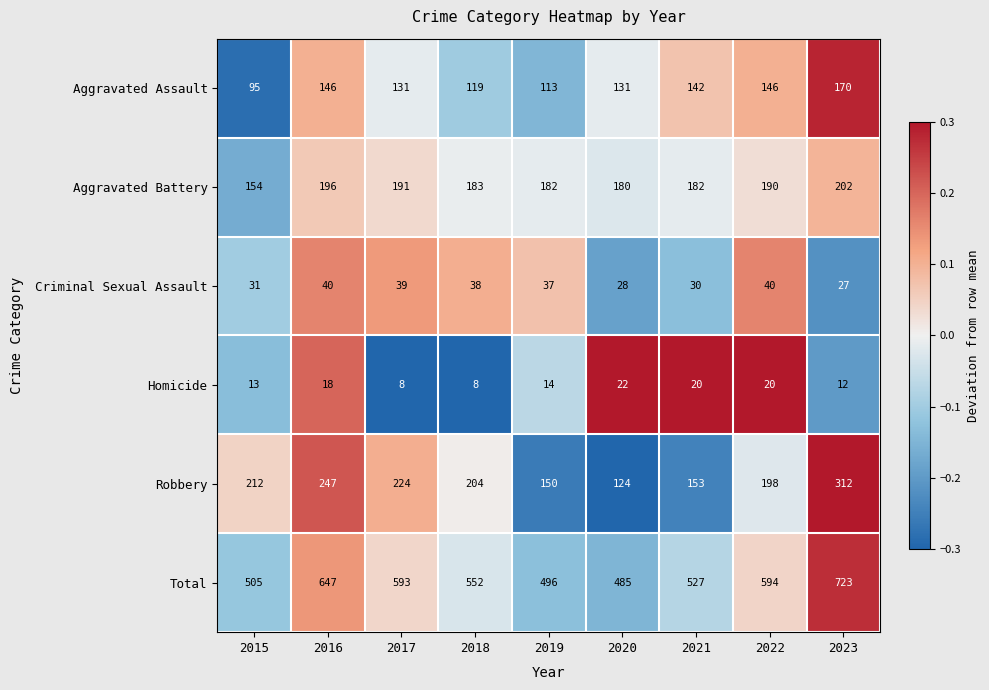

How many data points does each series have?

9